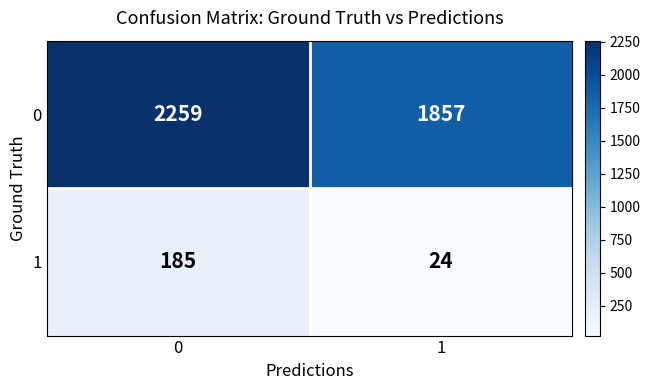

At which category does the chart reach its minimum across all series?

1